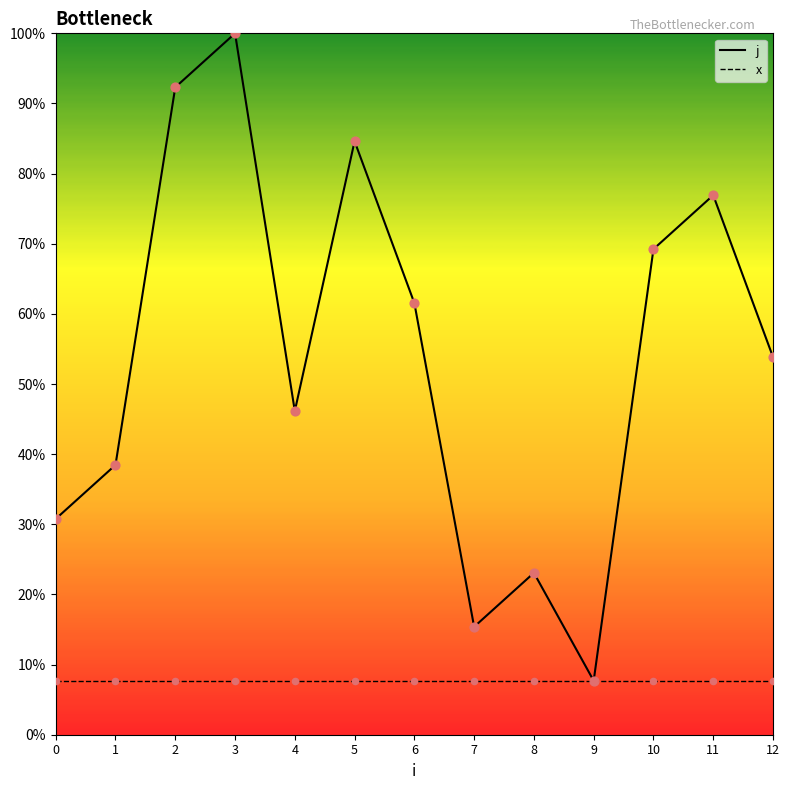

What are all the series names shown in the legend?

j, x